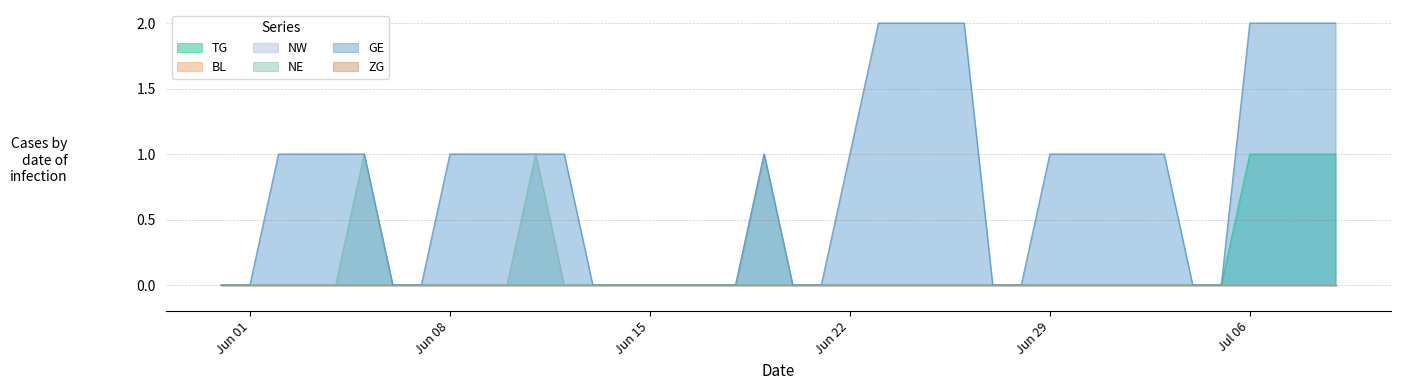

What is the greatest value displayed?

2